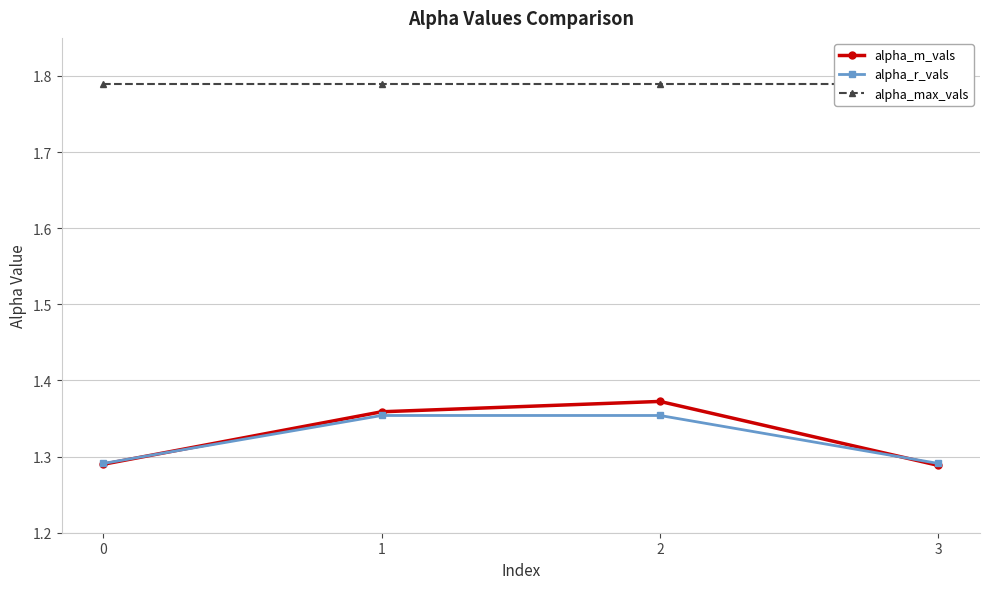

Reading left to right, what are all the values shown in this chart?

alpha_m_vals: 0=1.3	1=1.4	2=1.4	3=1.3
alpha_r_vals: 0=1.3	1=1.4	2=1.4	3=1.3
alpha_max_vals: 0=1.8	1=1.8	2=1.8	3=1.8